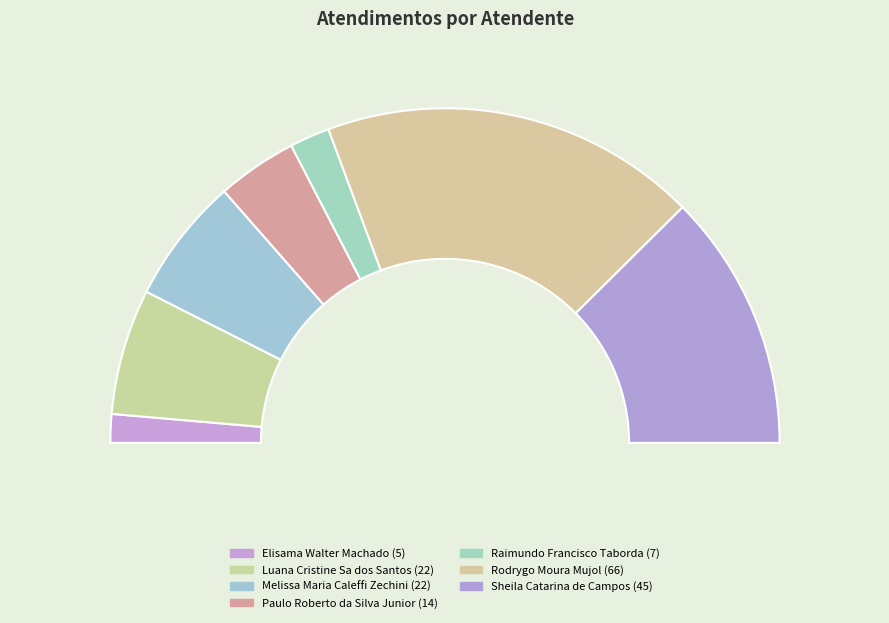

Which slice is the smallest?

Elisama Walter Machado